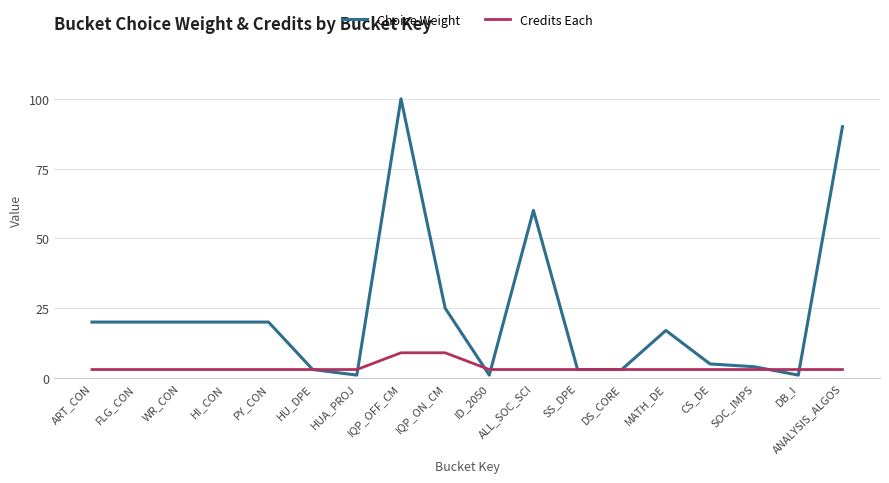

Is it true that Credits Each equals 3 at HI_CON?

True